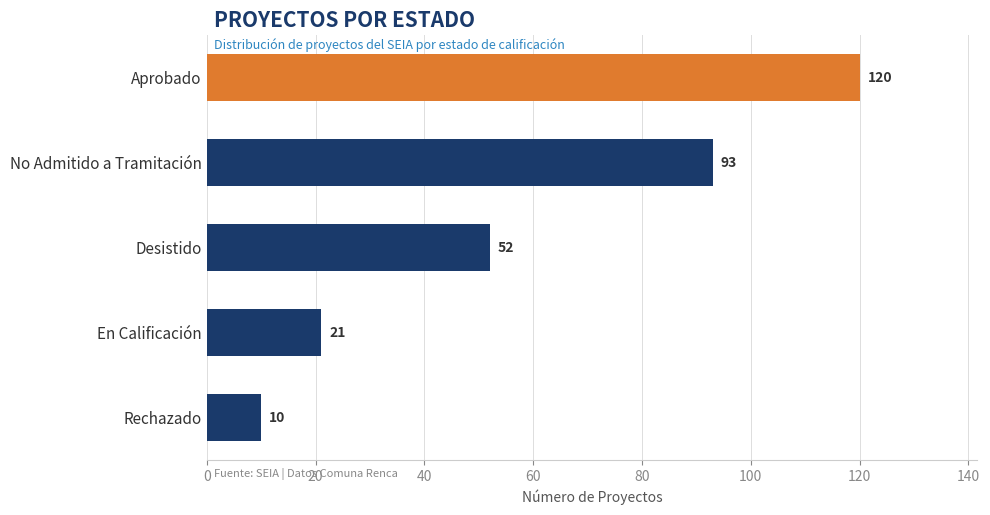

How many values are between 21 and 93?

3